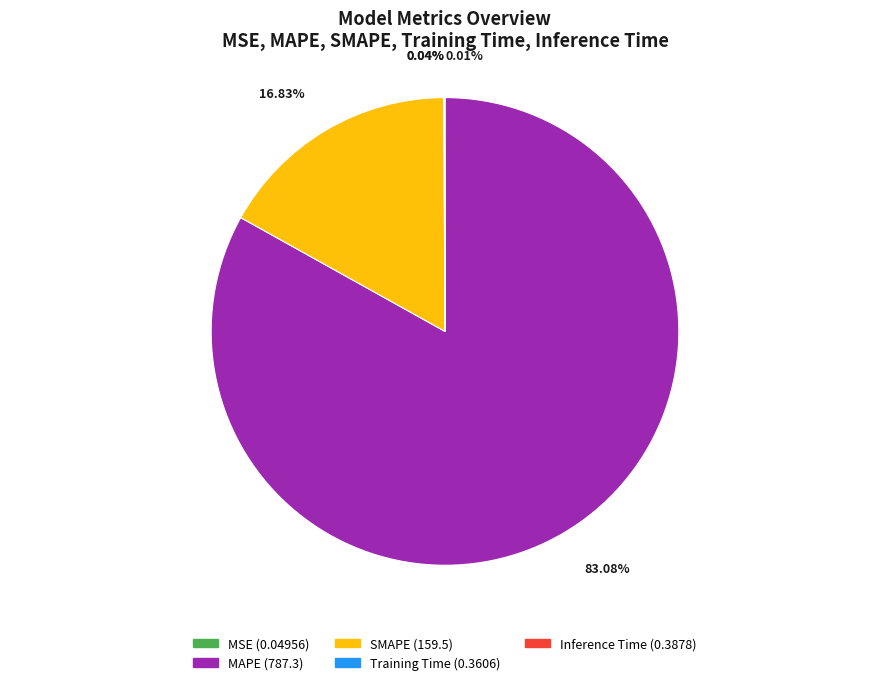

Which category has the biggest portion of the pie?

MAPE